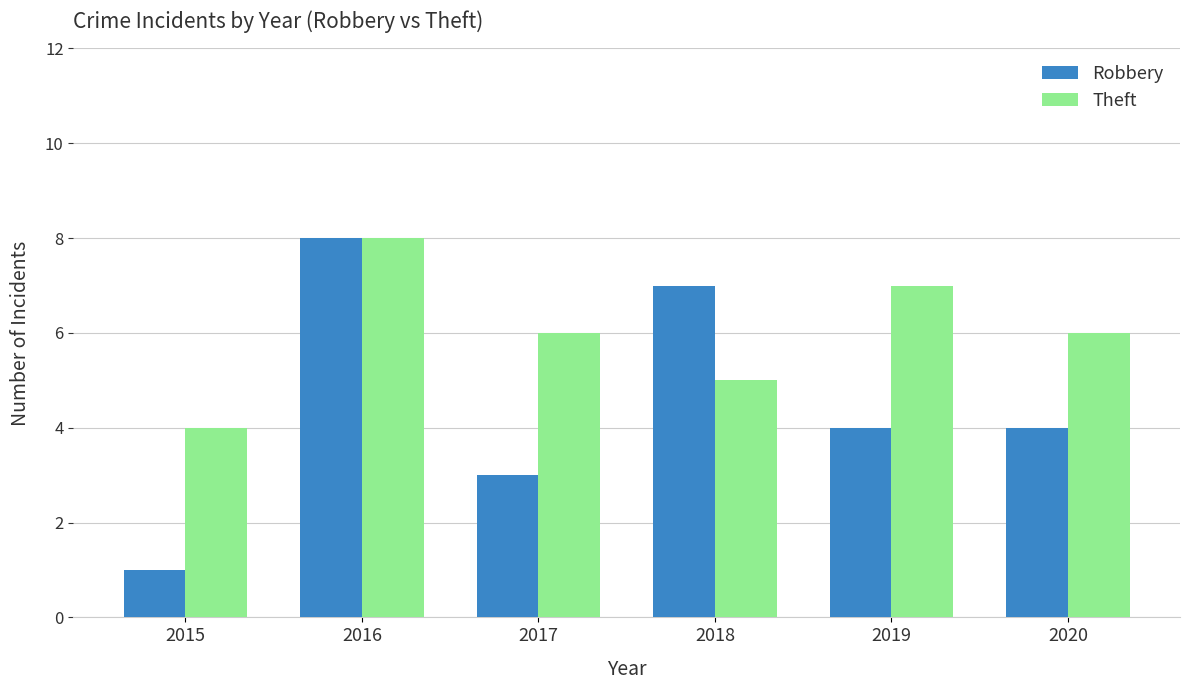

What is the value of the Robbery bar at the 4th from the left?

7